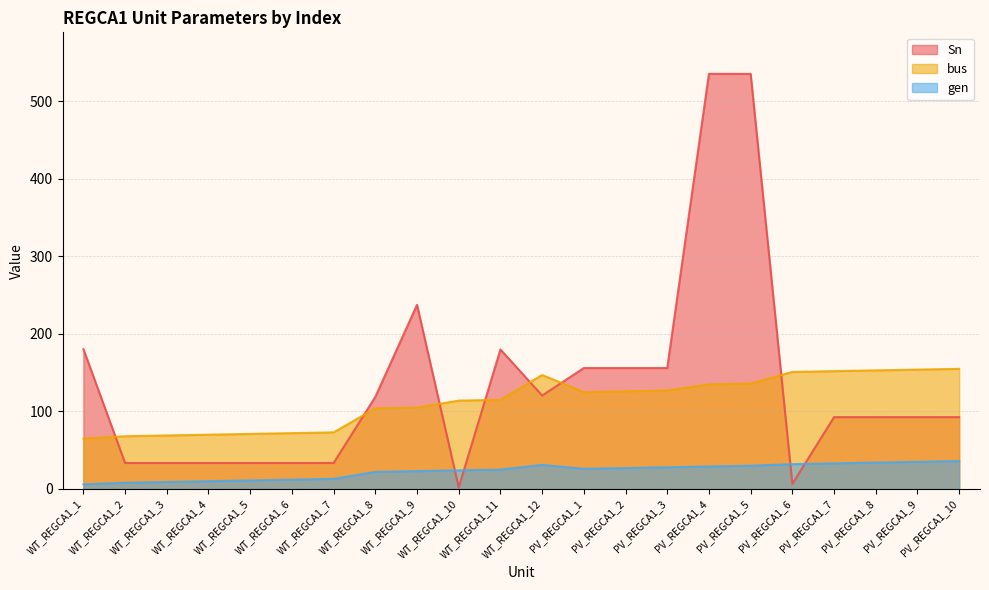

The Sn series shows 237.6 at WT_REGCA1_9. True or false?

True